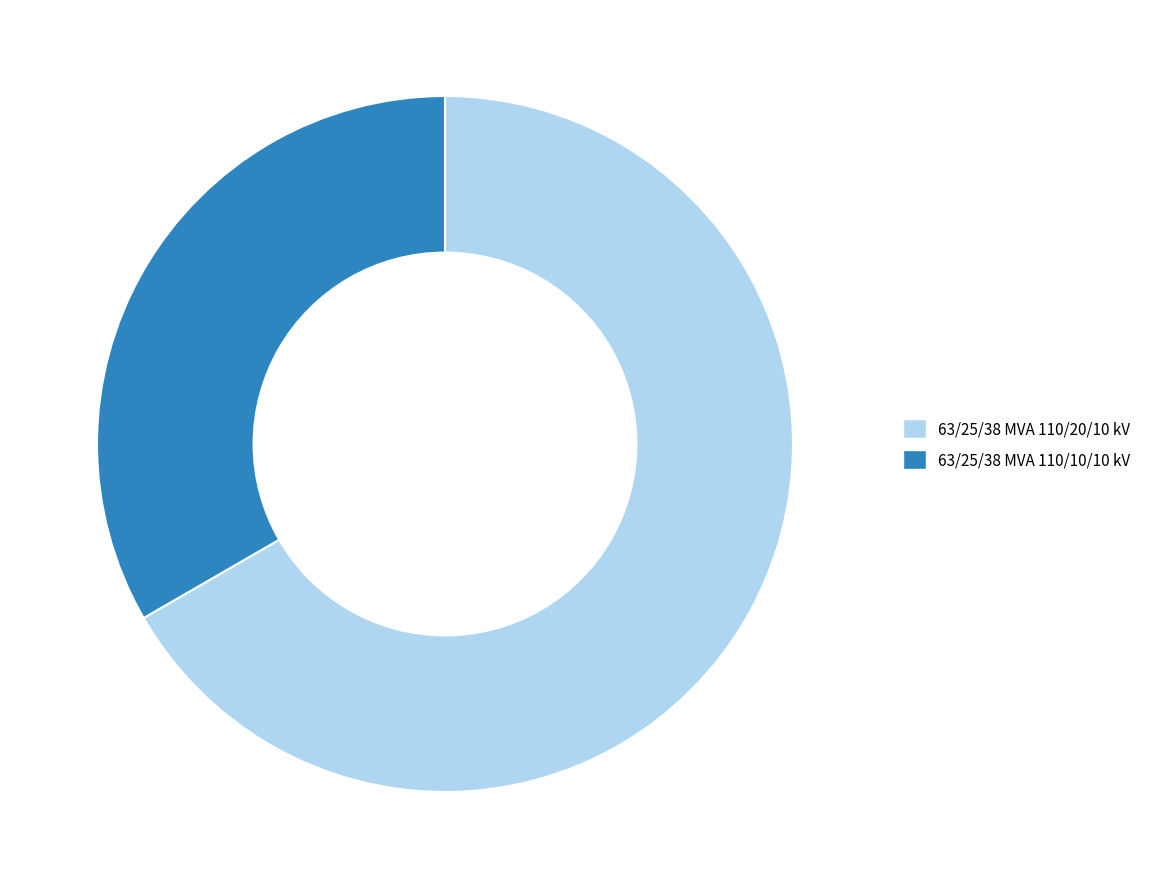

Which slice is the largest?

63/25/38 MVA 110/20/10 kV